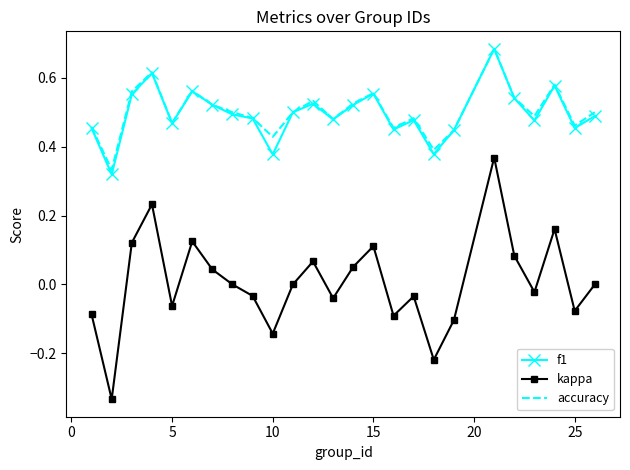

Which series has the widest spread of values?

kappa